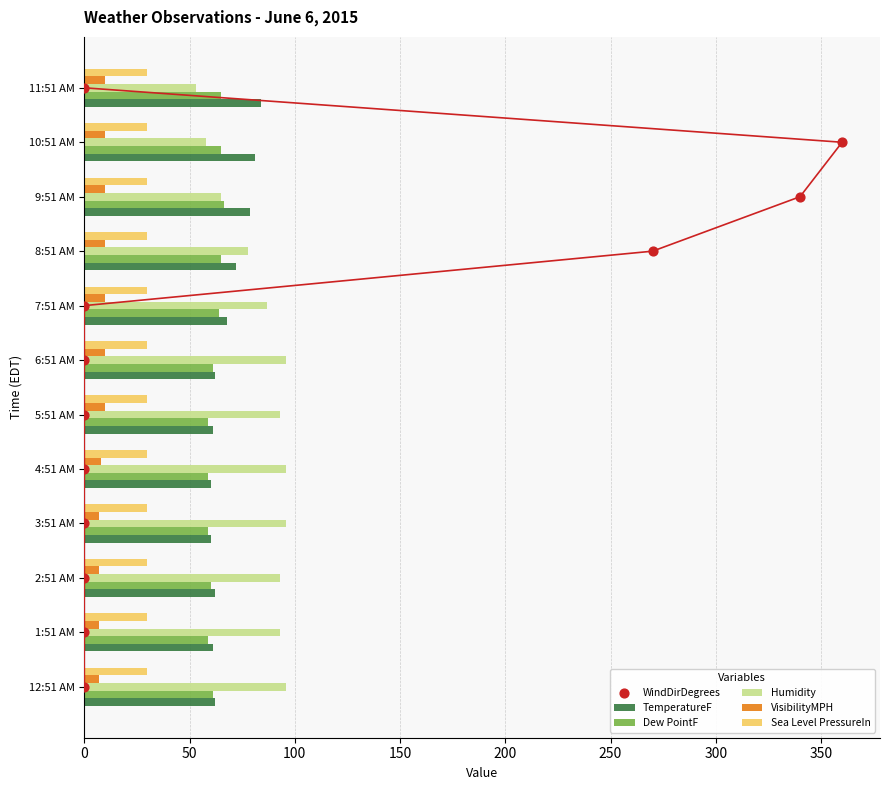

What is the maximum value for Dew PointF?

66.2